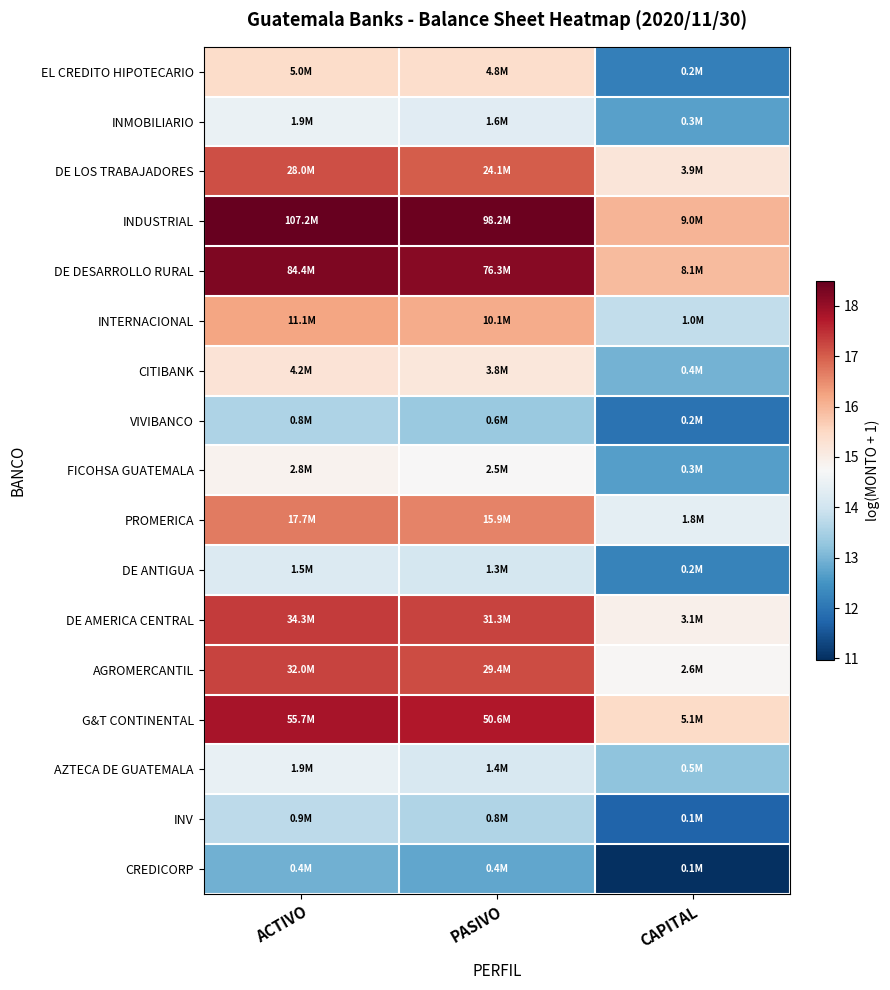

What is the total value across all series at CAPITAL?

231.1